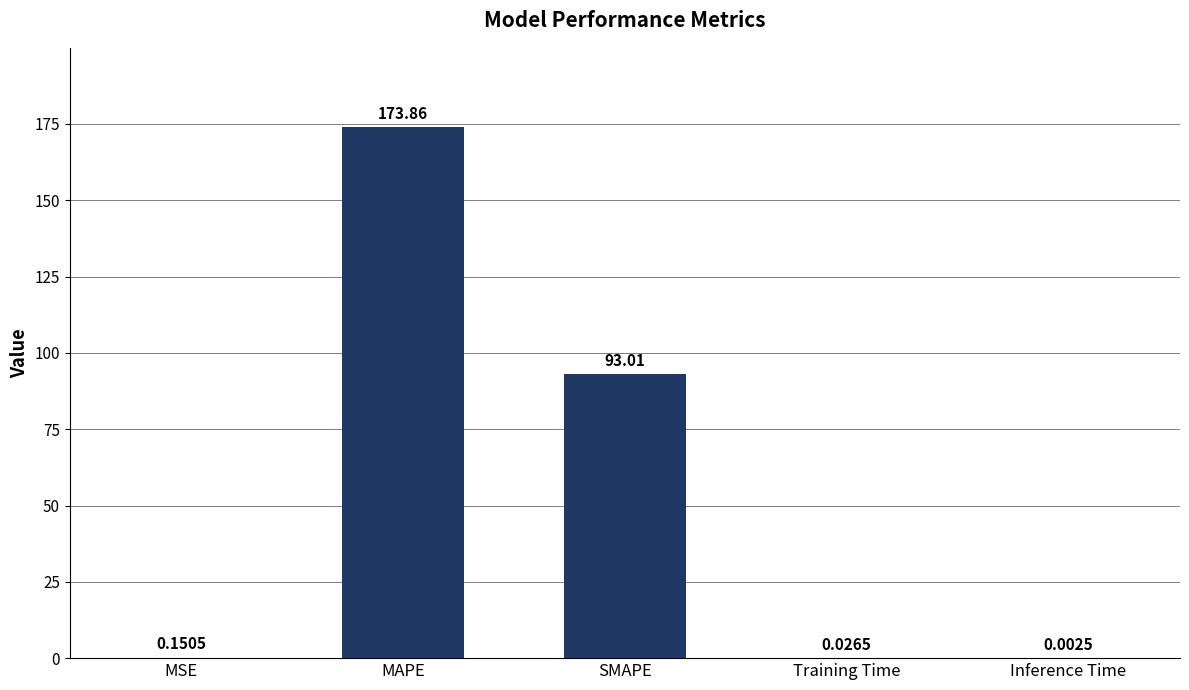

What is the change in value from SMAPE to Training Time?

-93.0